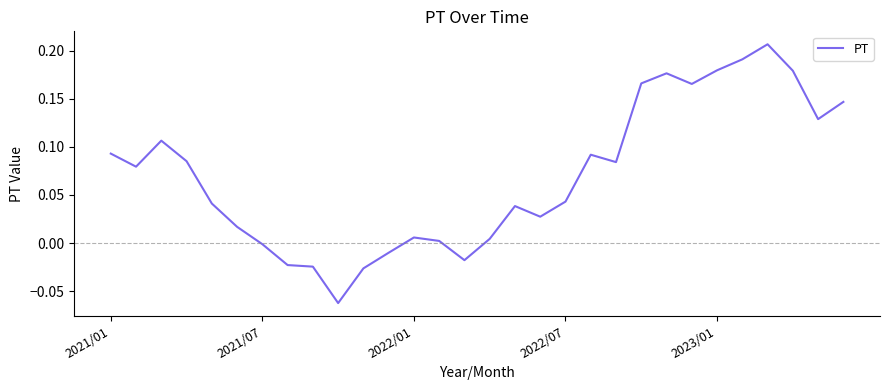

How many values exceed 0?

23